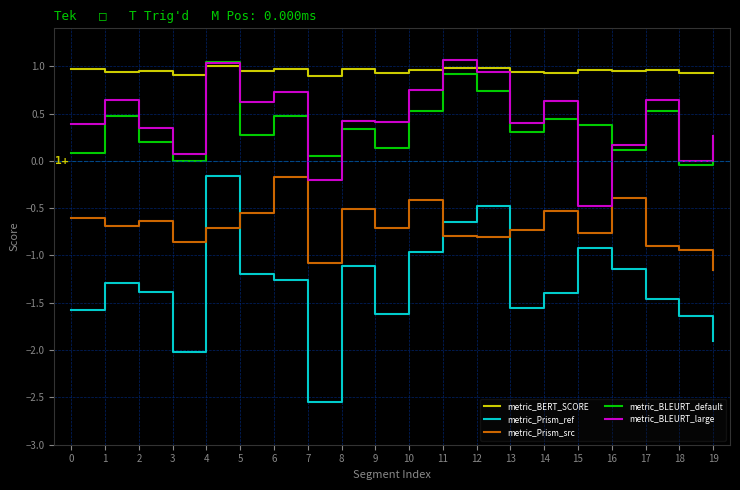

Rank the series at 10 from highest to lowest value.

metric_BERT_SCORE, metric_BLEURT_large, metric_BLEURT_default, metric_Prism_src, metric_Prism_ref